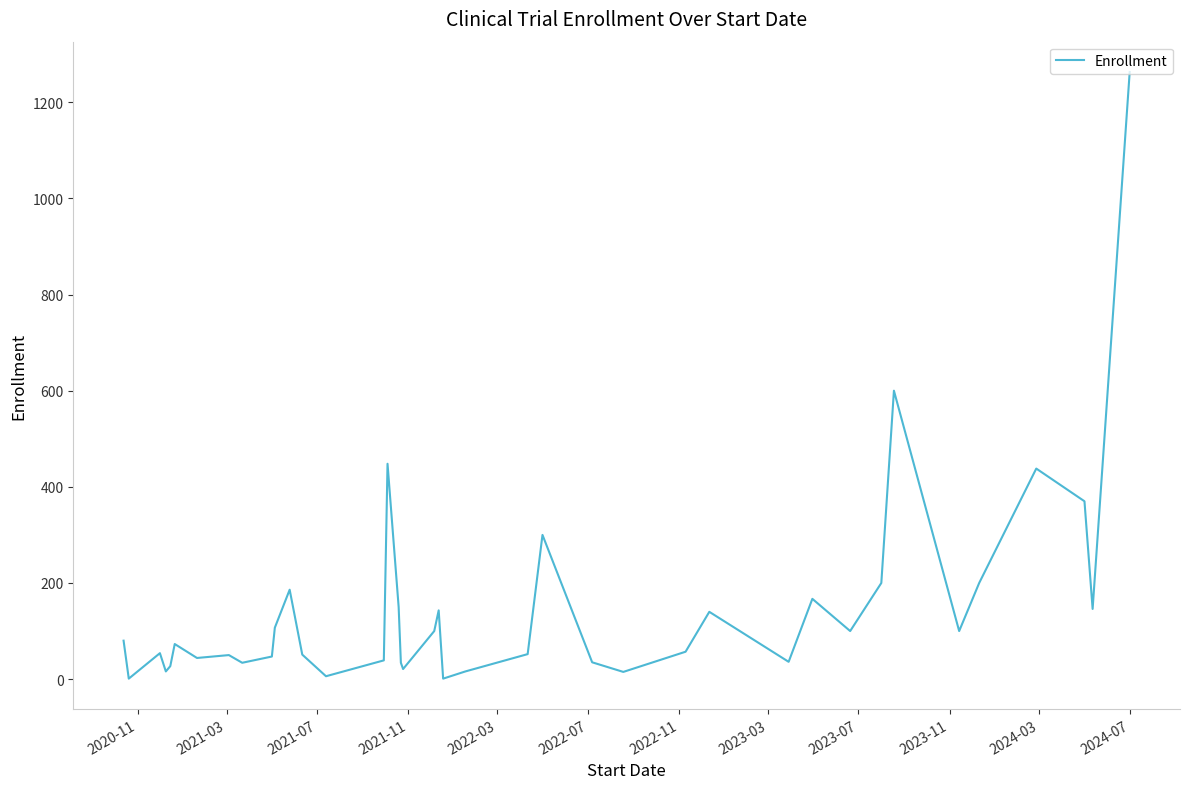

What is the maximum value shown in the chart?

1263